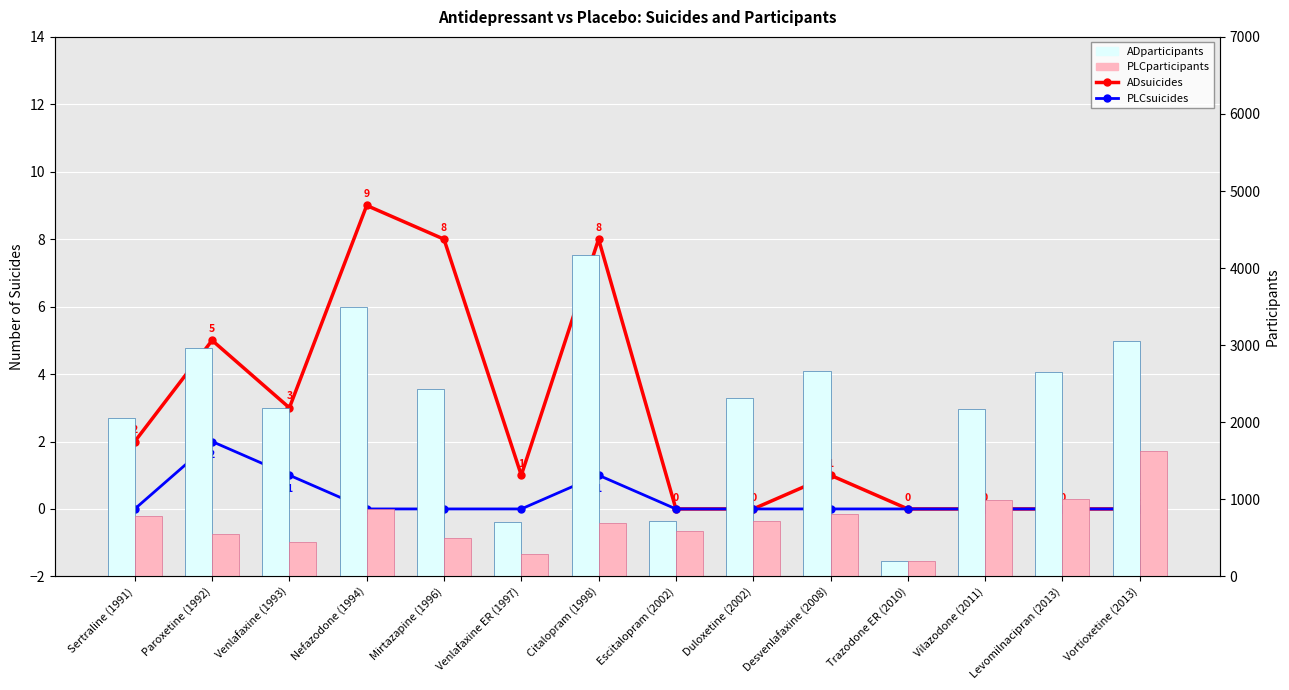

What is the label of the 12th bar from the left?

Vilazodone (2011)